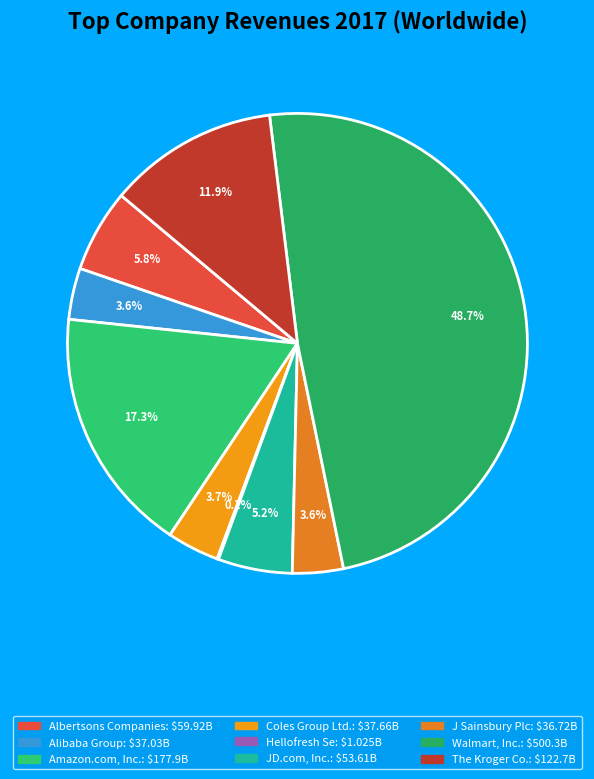

What percentage is the Albertsons Companies slice, to the nearest percent?

6%